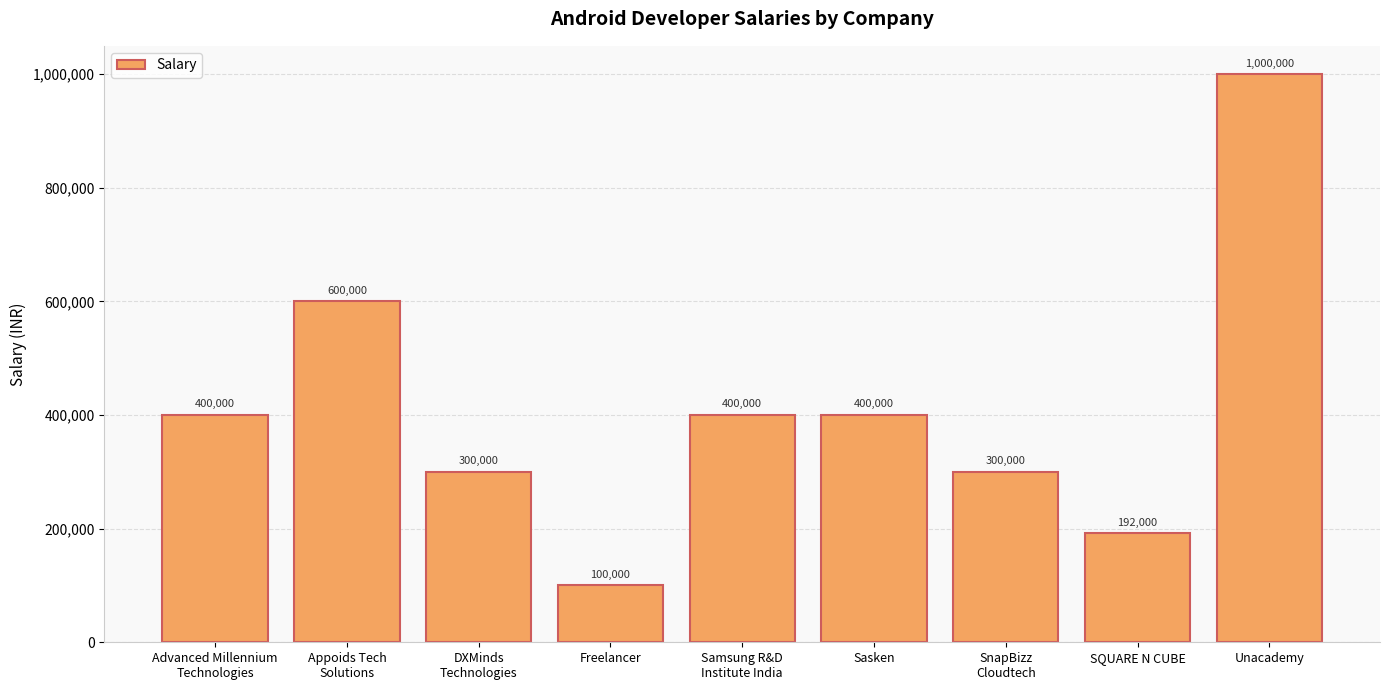

What is the maximum value shown in the chart?

1000000